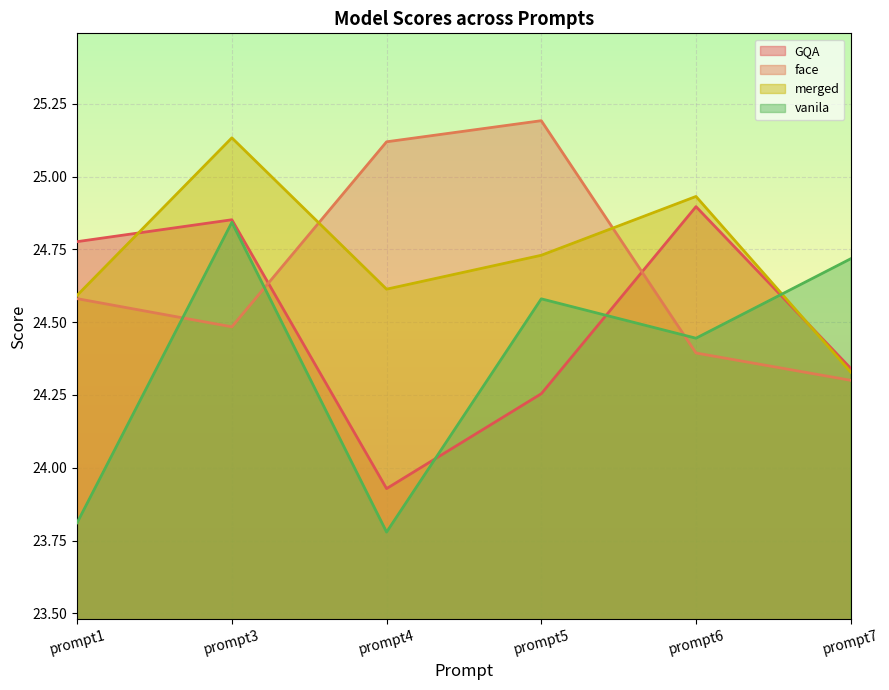

Between prompt5 and prompt1, which is larger?

prompt1